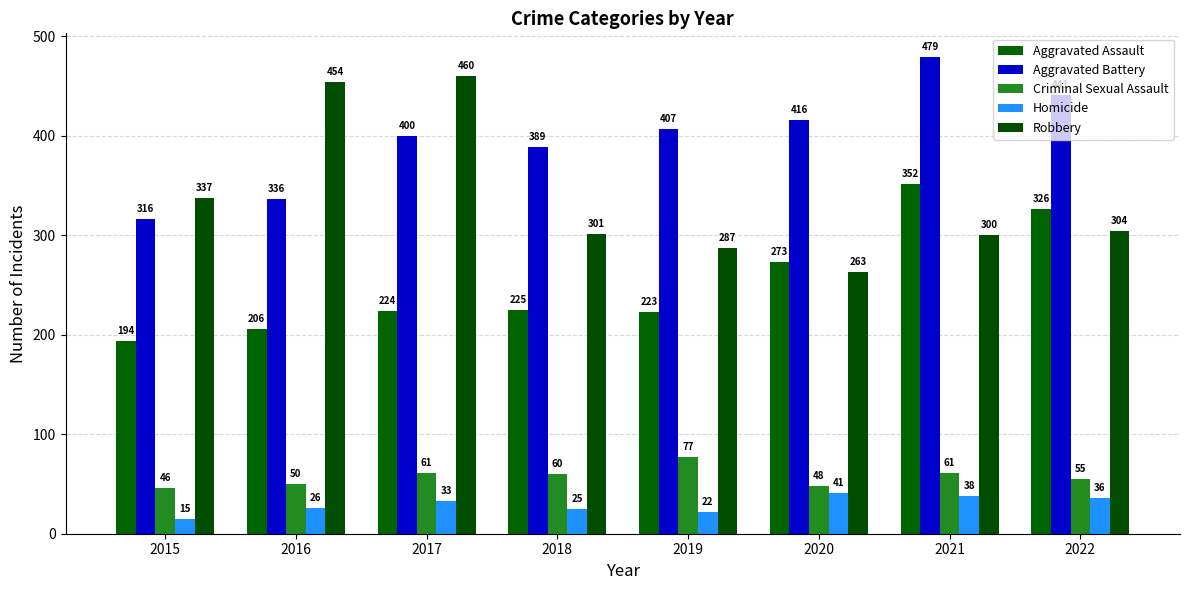

Which category has the lowest value in the Robbery series?

2020